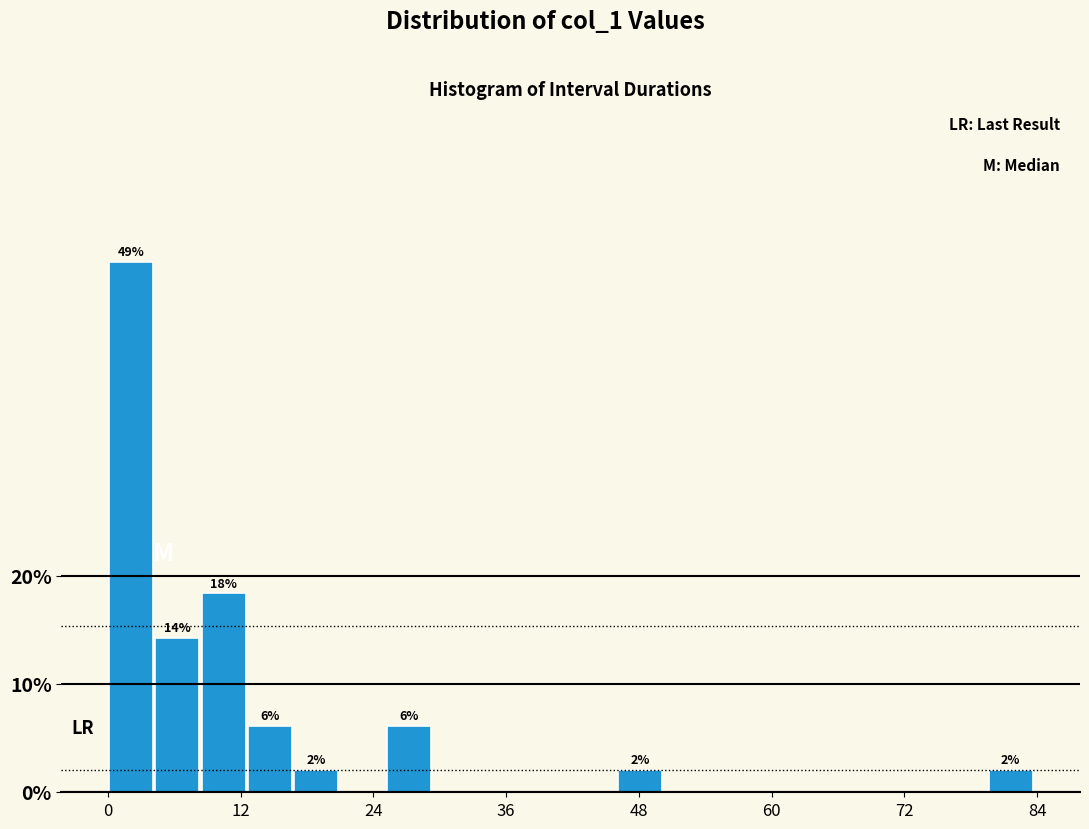

Around what value on the x-axis is the tallest bar? Give the approximate position of its centre, as read against the axis.

2